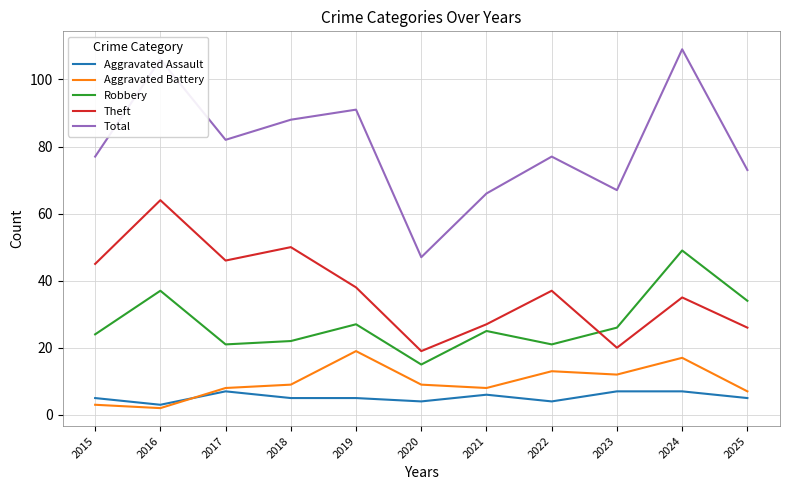

The Aggravated Battery series shows 10 at 2024. True or false?

False